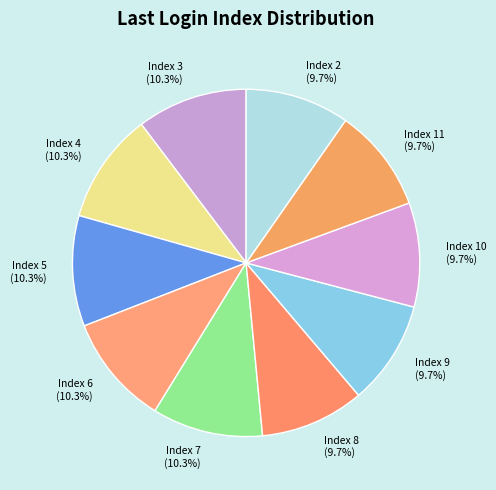

To the nearest percent, what is the difference between the Index 10 and Index 2 slice percentages?

0%